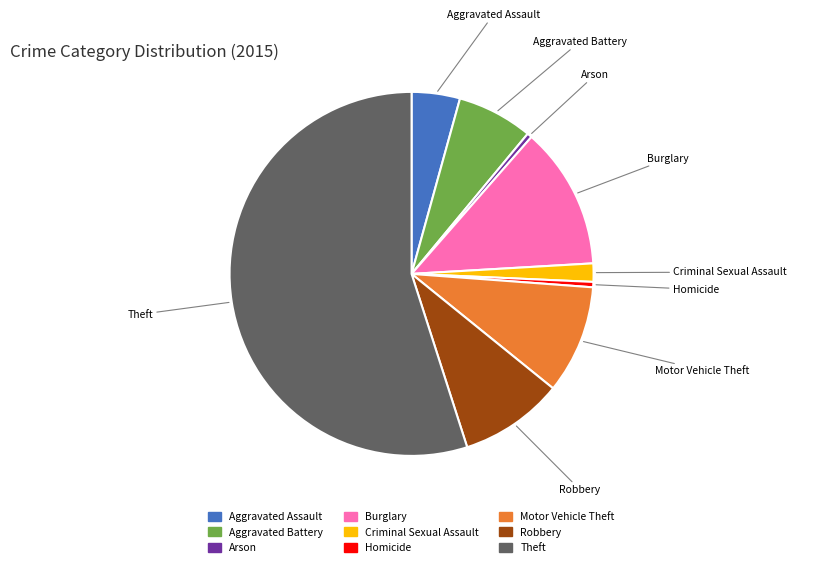

How many slices are in this pie chart?

9